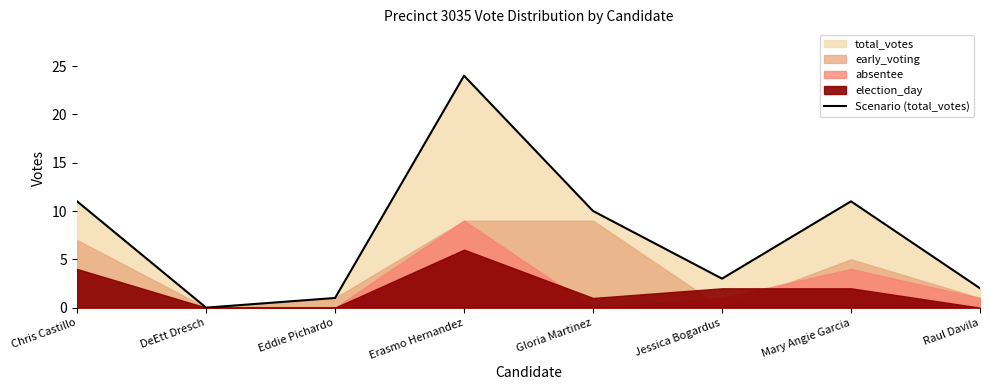

What is the label of the 1st point from the right?

Raul Davila